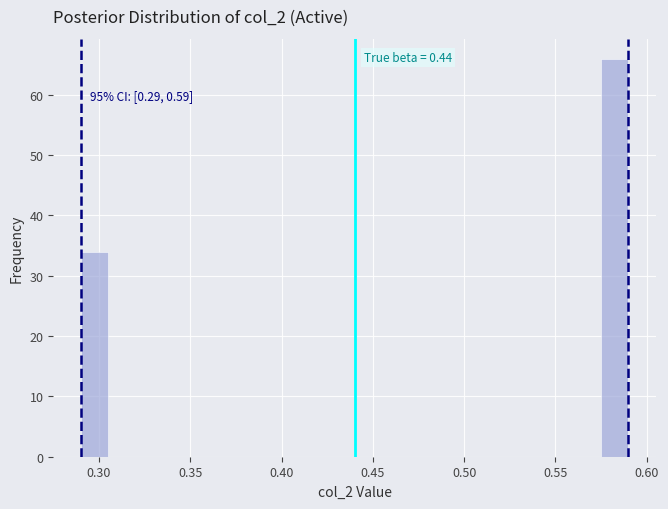

Read against the x-axis, roughly where is the centre of the tallest bar?

0.585